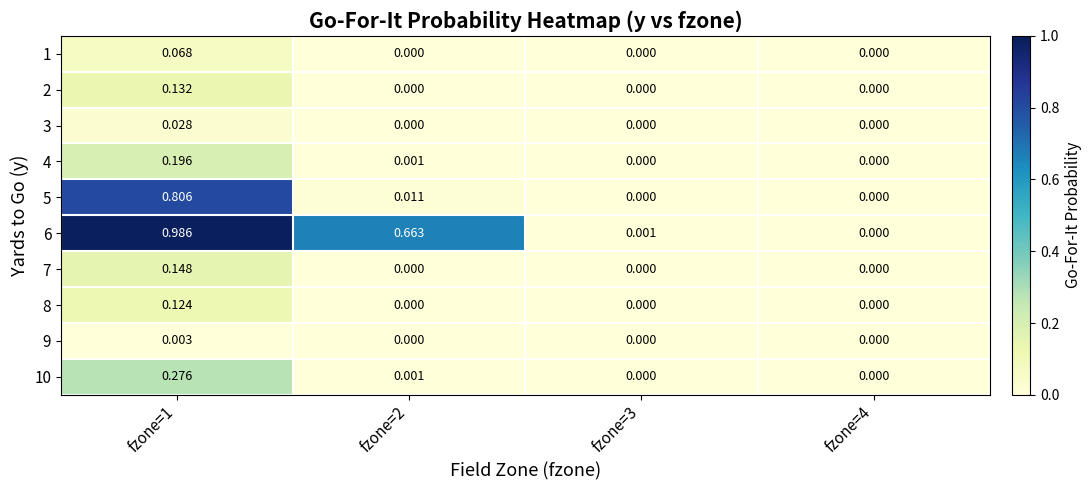

How many values in the 9 series exceed 0?

1